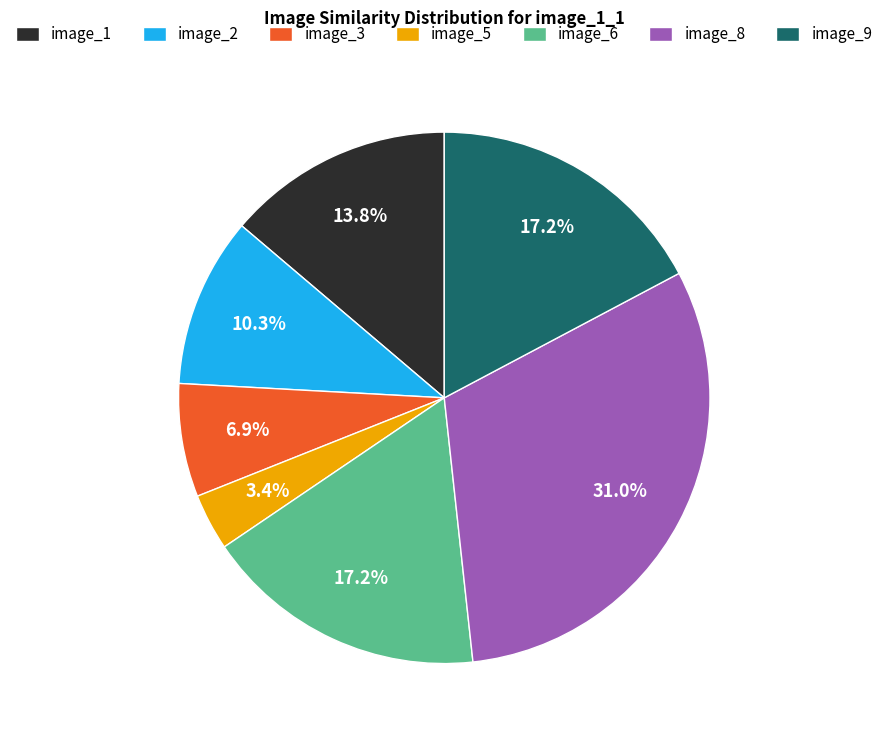

Do image_3 and image_8 together represent more than half of the pie?

No